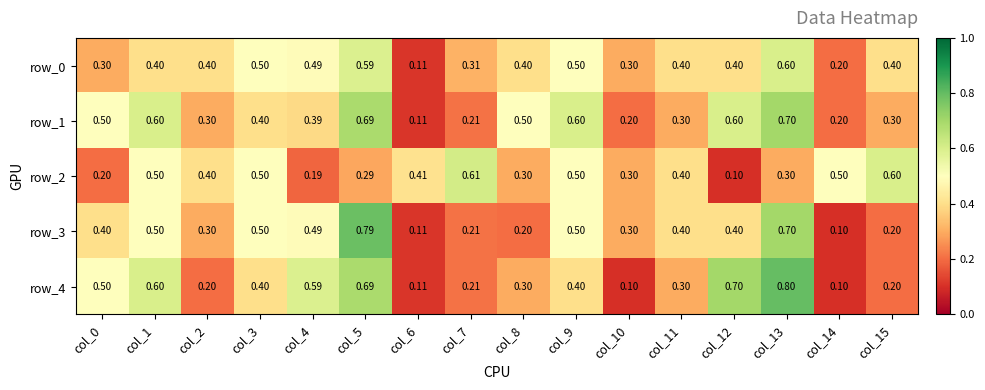

Count the row_2 values in the range 0 to 1.

16